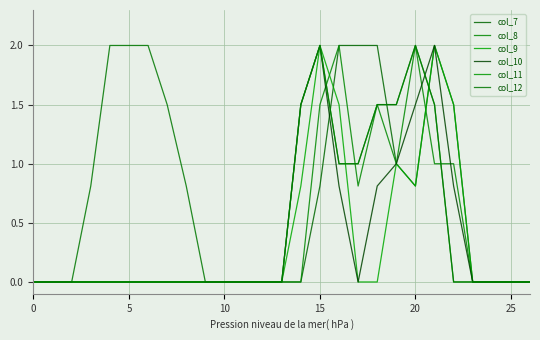

What is the difference between the maximum and second lowest values in the col_12 series?

2.0